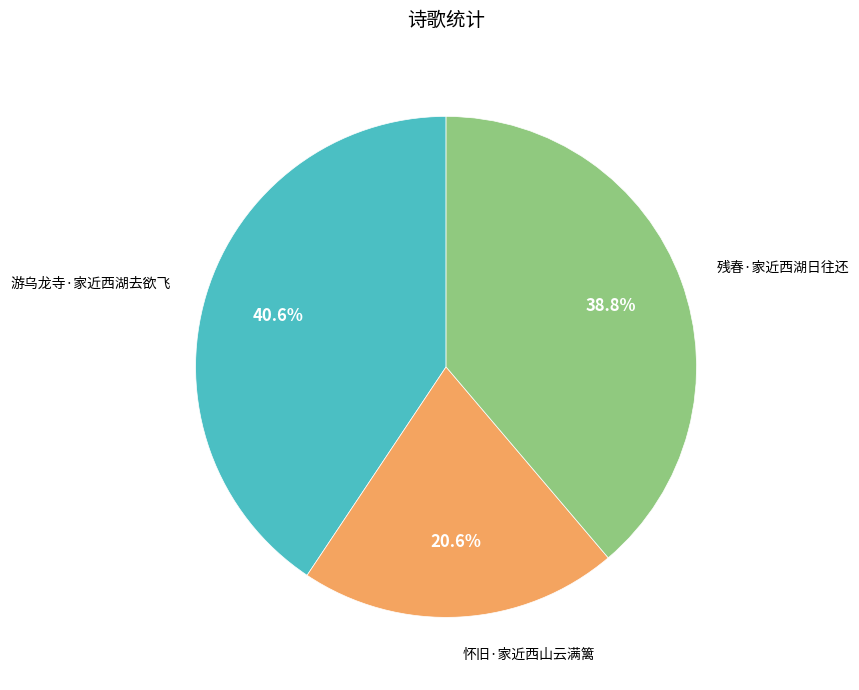

Is there any slice that represents more than half of the pie?

No